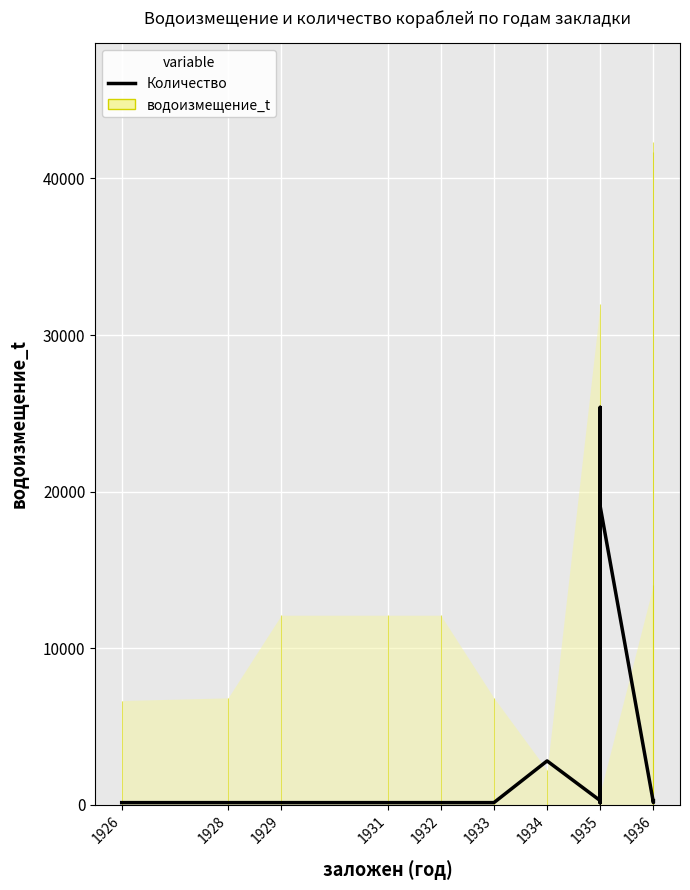

What is the smallest value displayed?

126.9